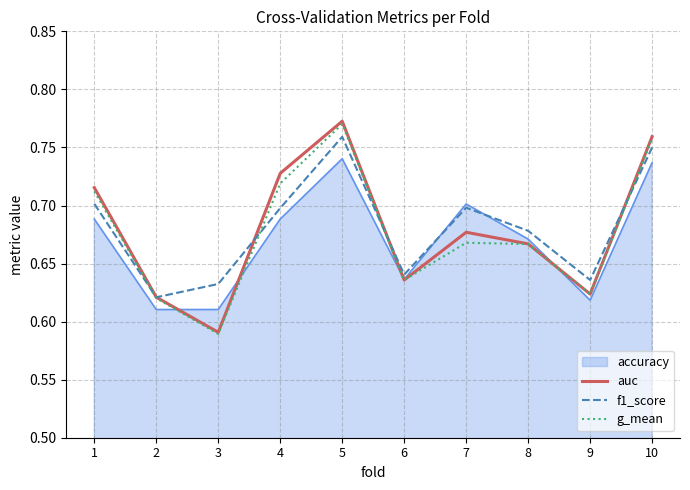

Which category has the highest value across all series?

5